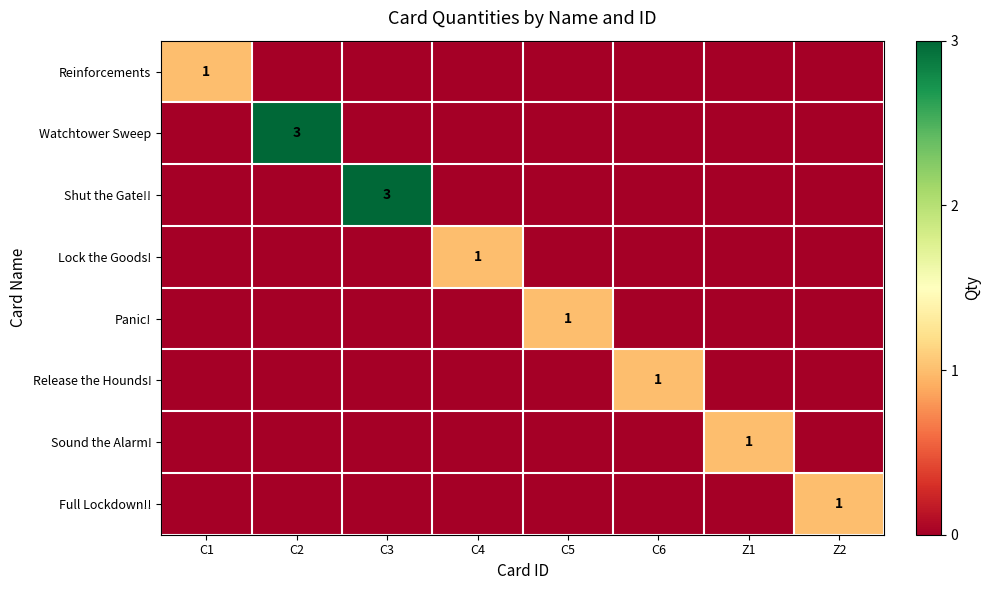

True or false: Lock the Goods! has a value of 1 at C4.

True